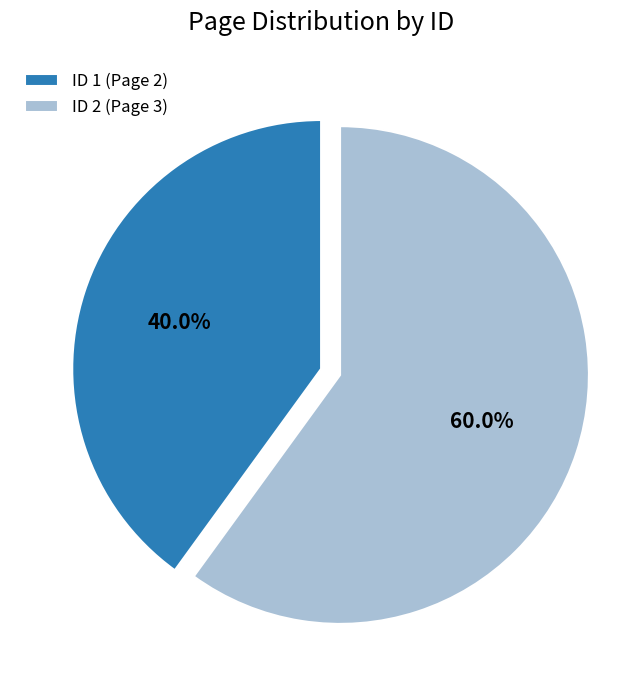

Combined, do ID 2 (Page 3) and ID 1 (Page 2) account for over 50%?

Yes